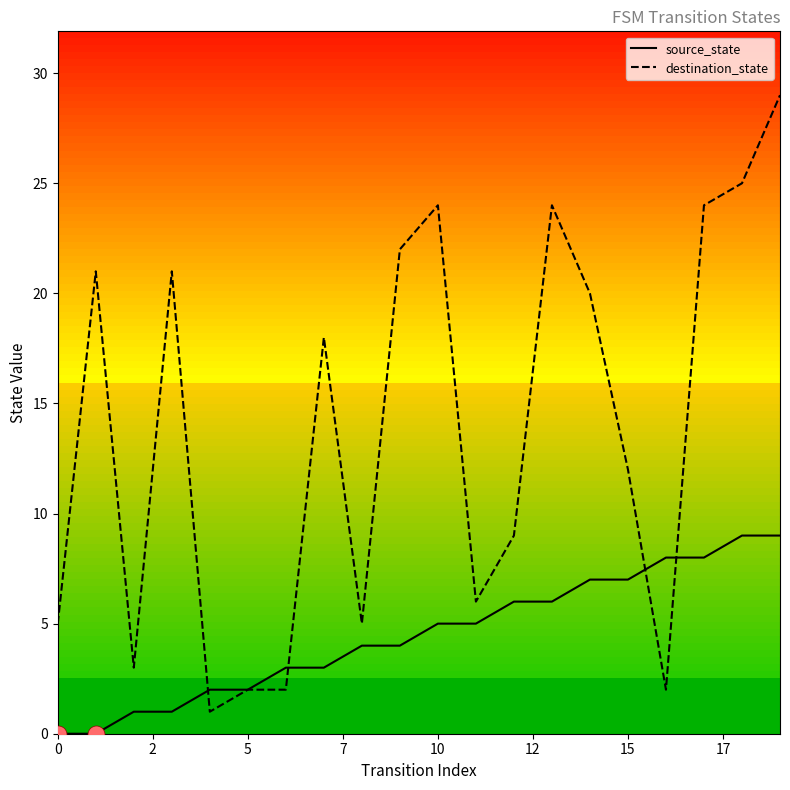

Which series has the largest total across all categories?

destination_state